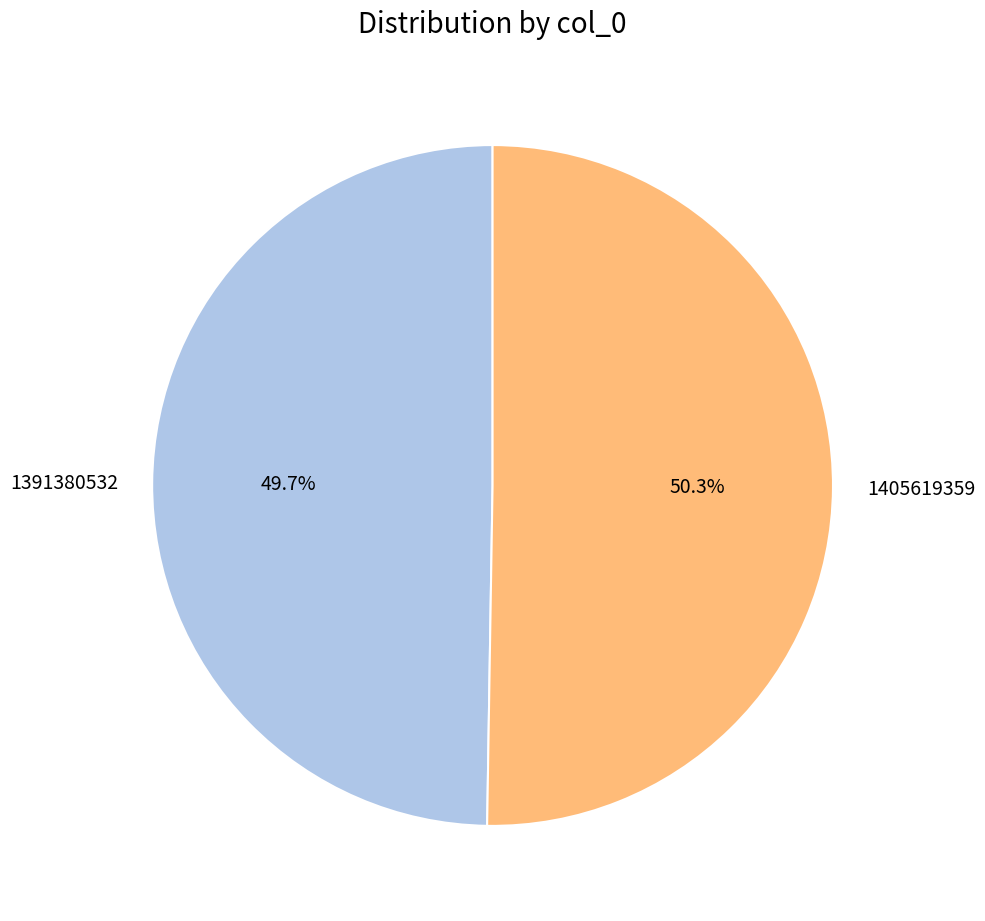

Approximately how many times larger is the value at 1391380532 compared to 1405619359?

1.0